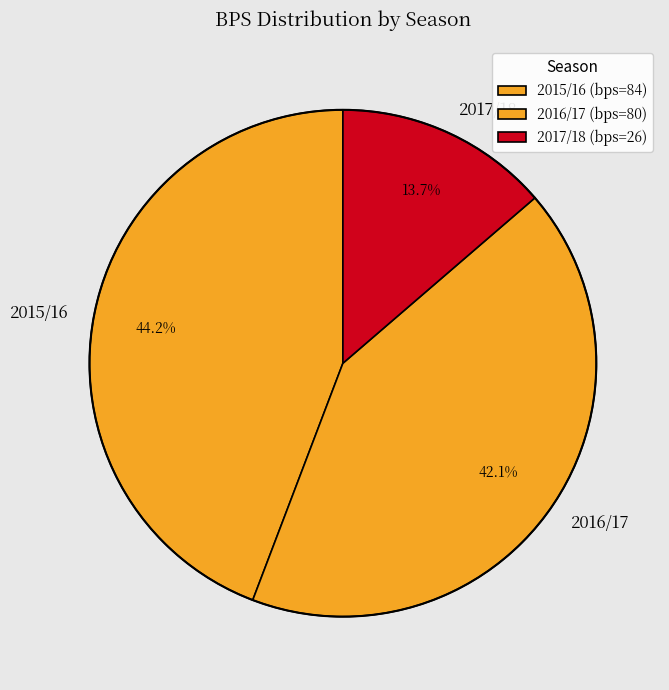

Approximately how many times larger is the value at 2017/18 compared to 2015/16?

0.3